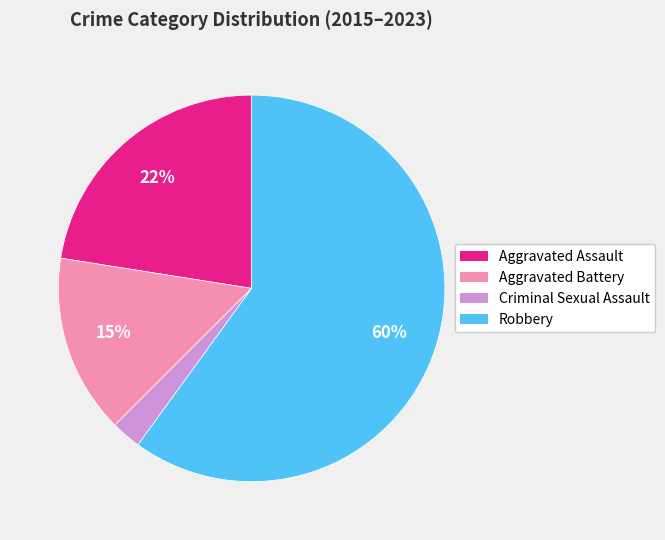

Is there any slice that represents more than half of the pie?

Yes